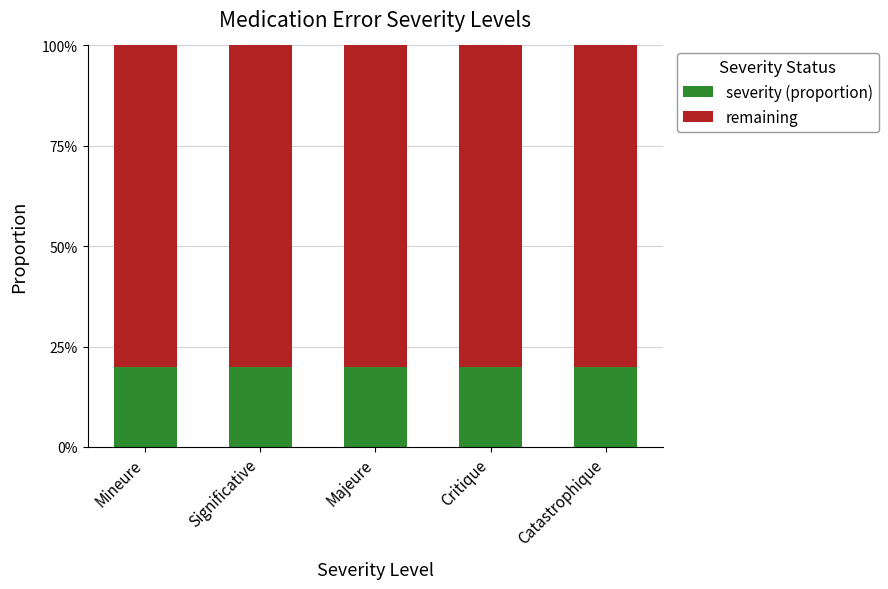

What is the sum of the remaining values at Catastrophique and Mineure?

1.6